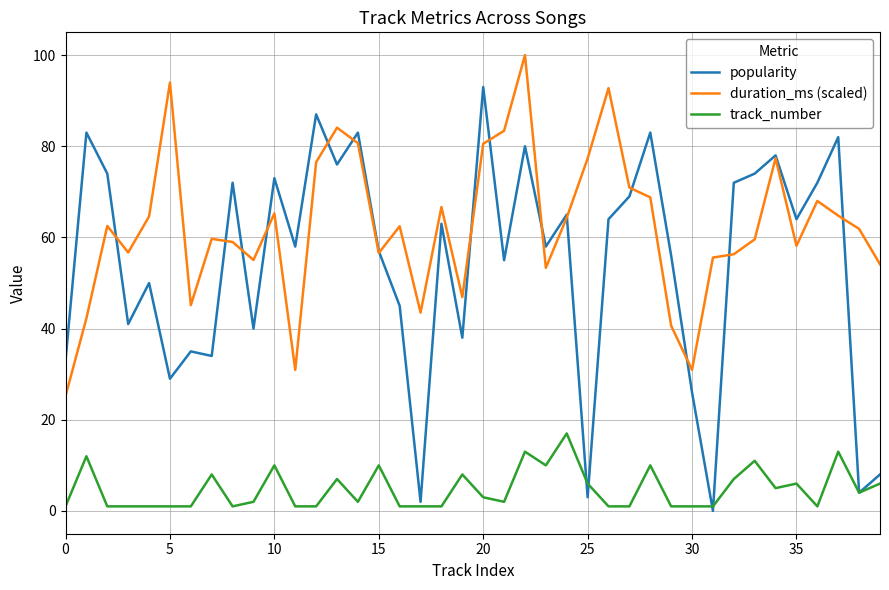

Which series has the largest total across all categories?

duration_ms (scaled)